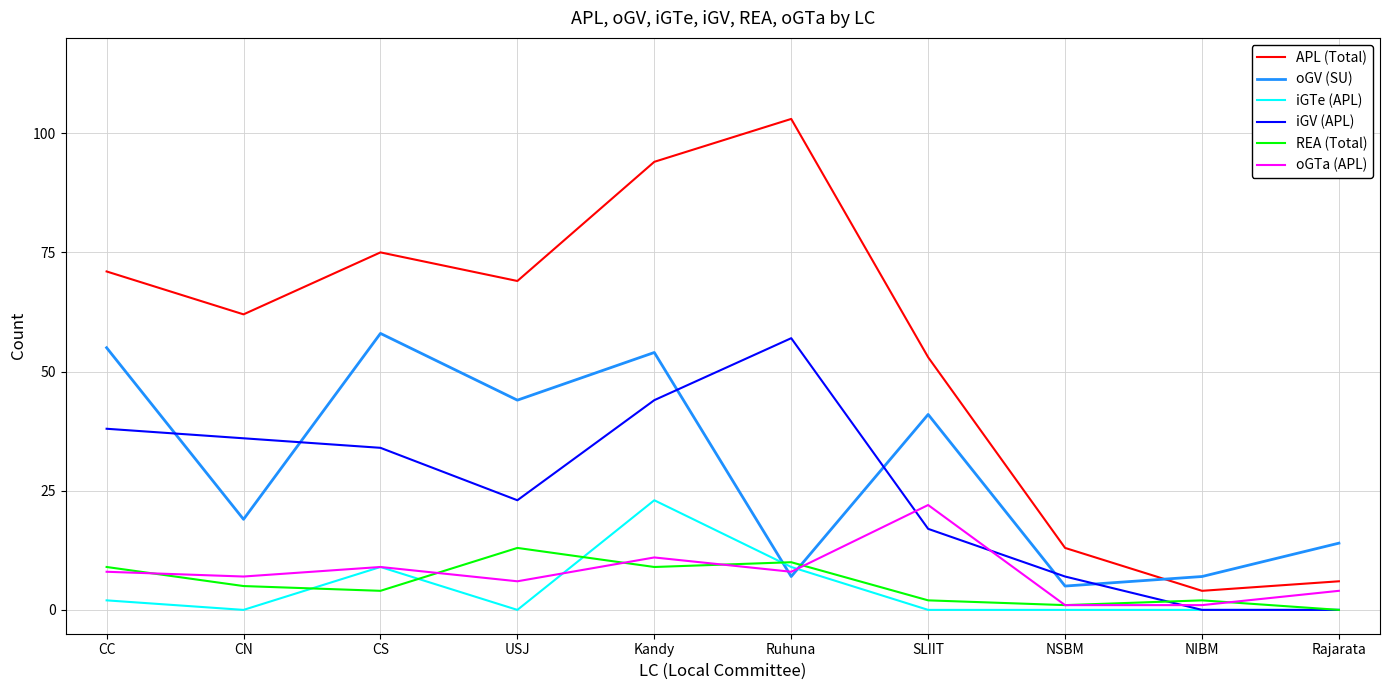

How many values in the APL (Total) series are below 69?

5